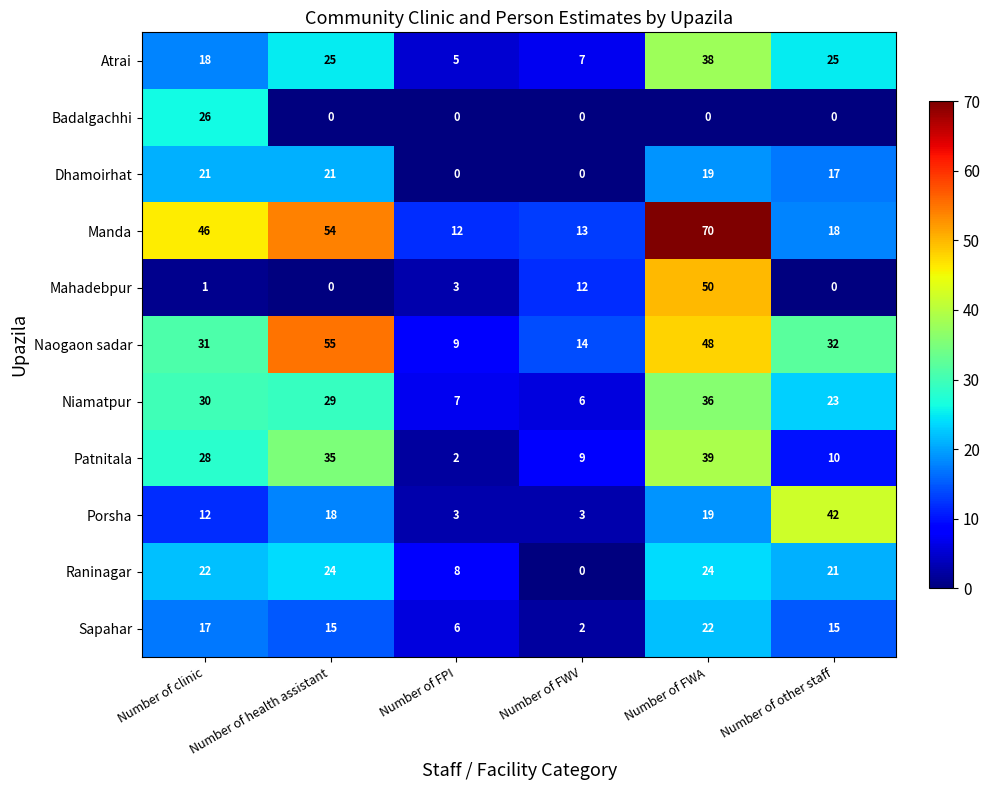

At which label is Manda closest to 41?

Number of clinic